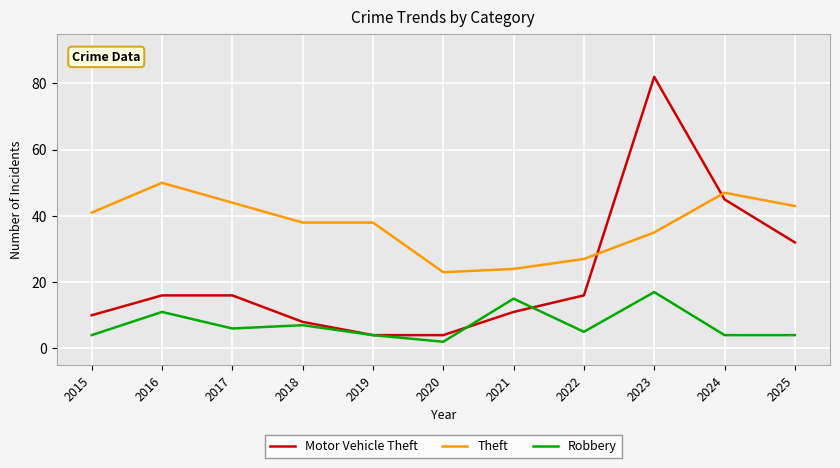

Reading left to right, what are all the values shown in this chart?

Motor Vehicle Theft: 10	16	16	8	4	4	11	16	82	45	32
Theft: 41	50	44	38	38	23	24	27	35	47	43
Robbery: 4	11	6	7	4	2	15	5	17	4	4